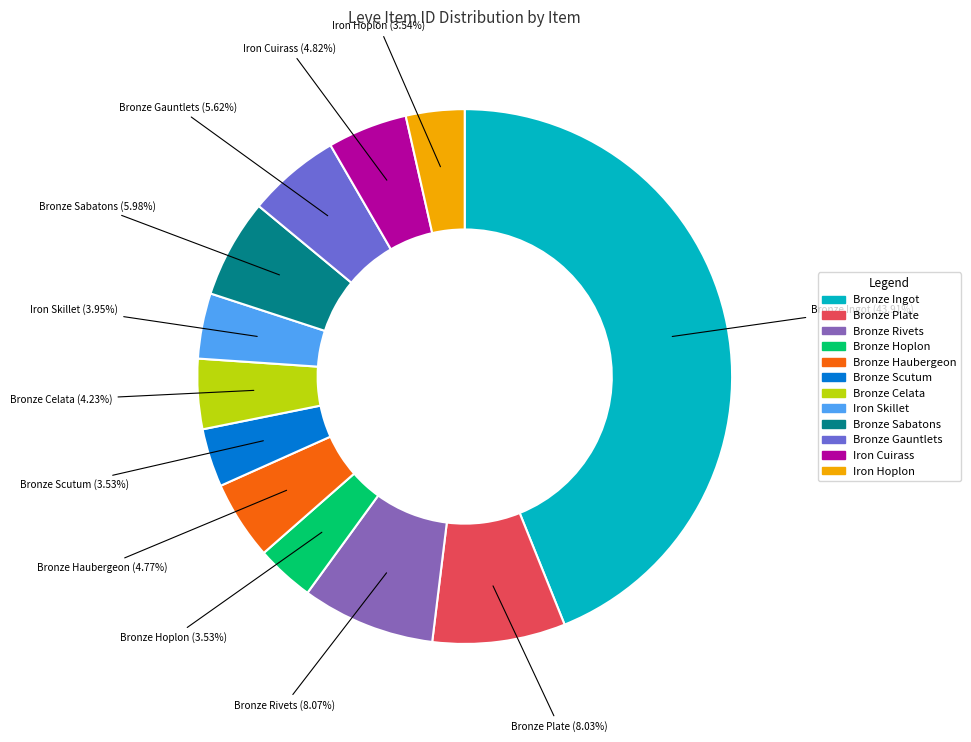

Combined, do Bronze Sabatons and Bronze Haubergeon account for over 50%?

No